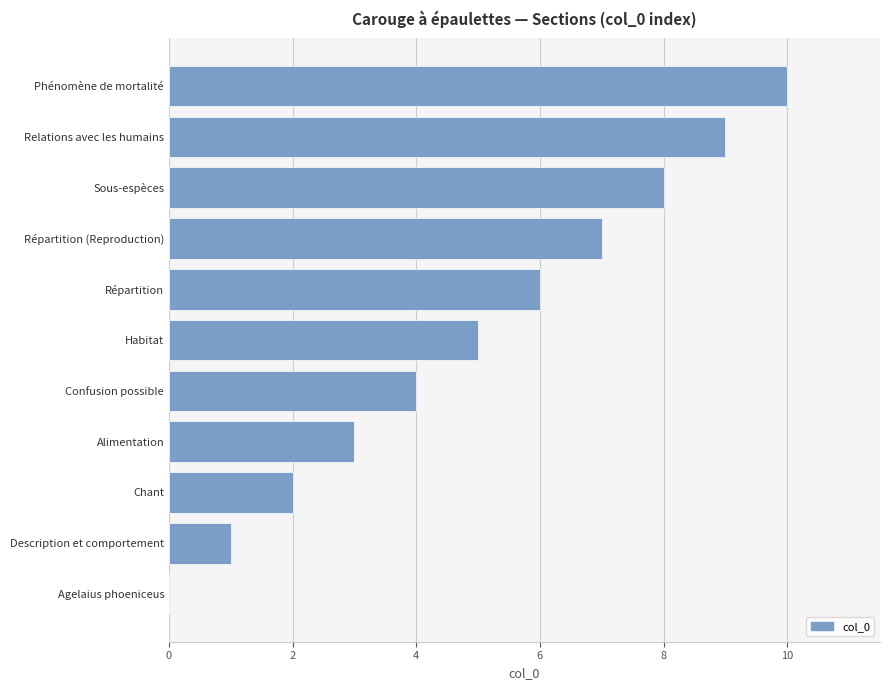

At which label is the value closest to 5?

Habitat